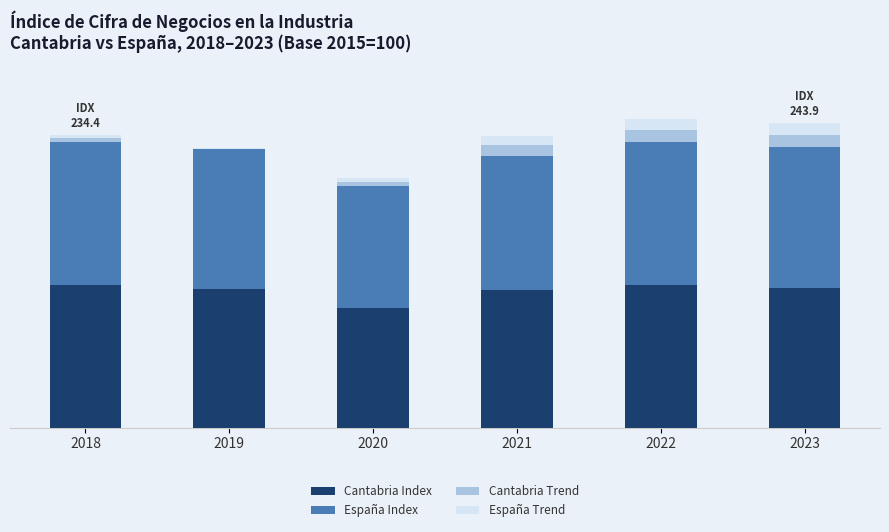

What are all the series names shown in the legend?

Cantabria Index, España Index, Cantabria Trend, España Trend